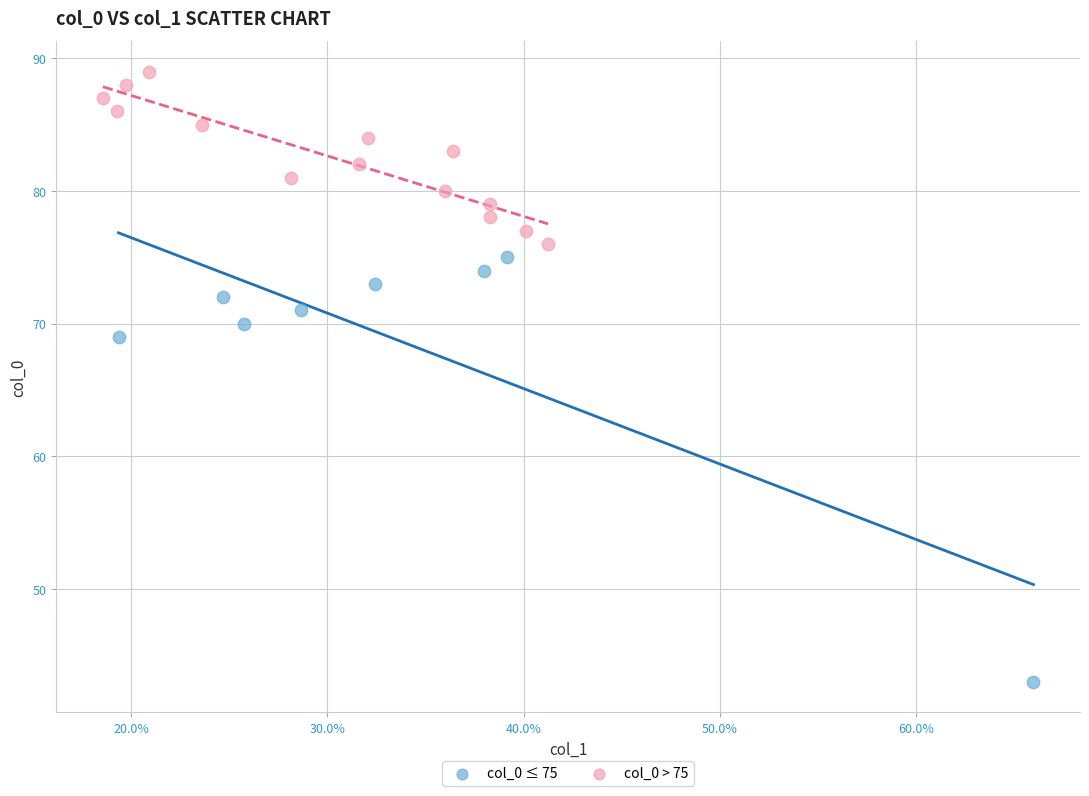

Which series contains the highest Y value?

col_0 > 75